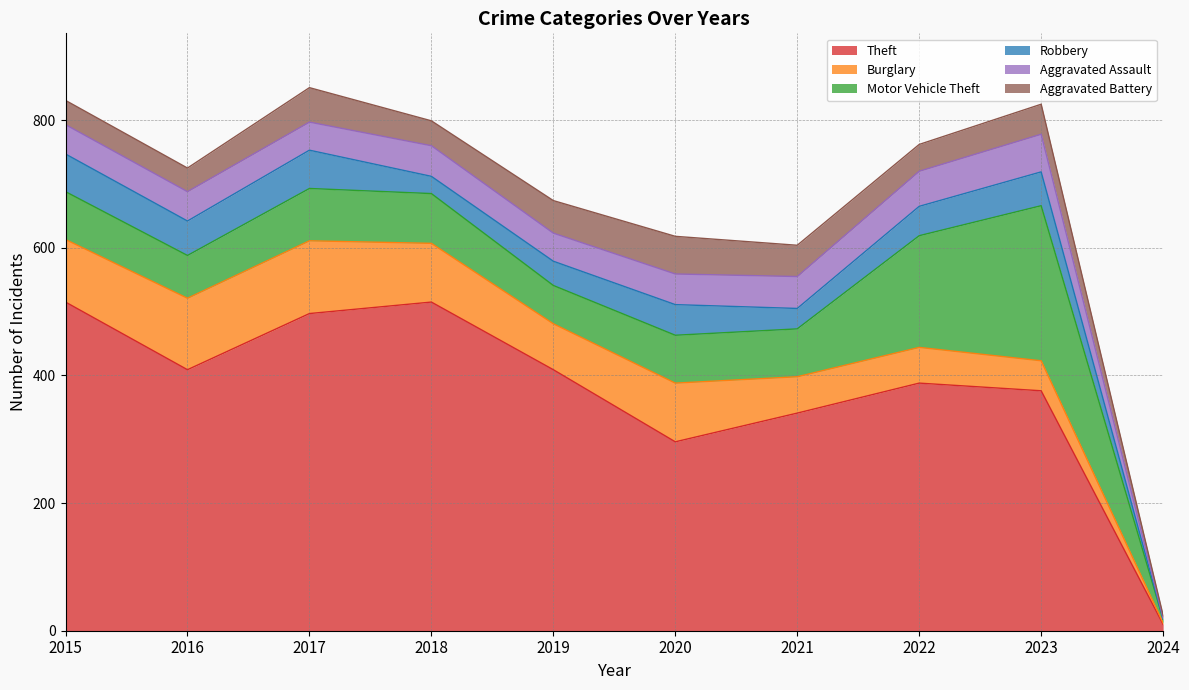

At 2018, list the series in order from smallest to largest.

Robbery, Aggravated Battery, Aggravated Assault, Motor Vehicle Theft, Burglary, Theft